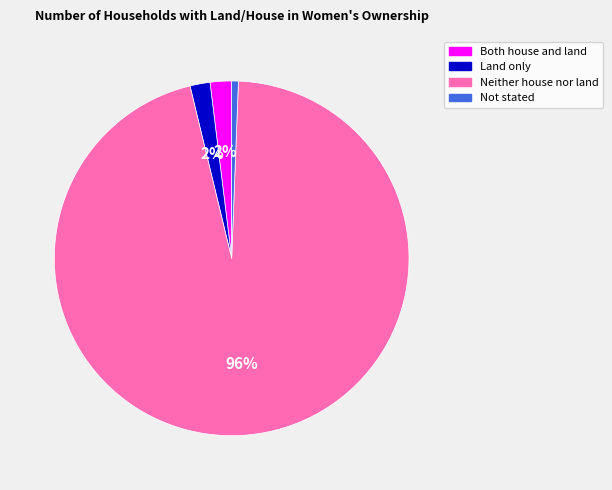

How many segments does this pie chart have?

4